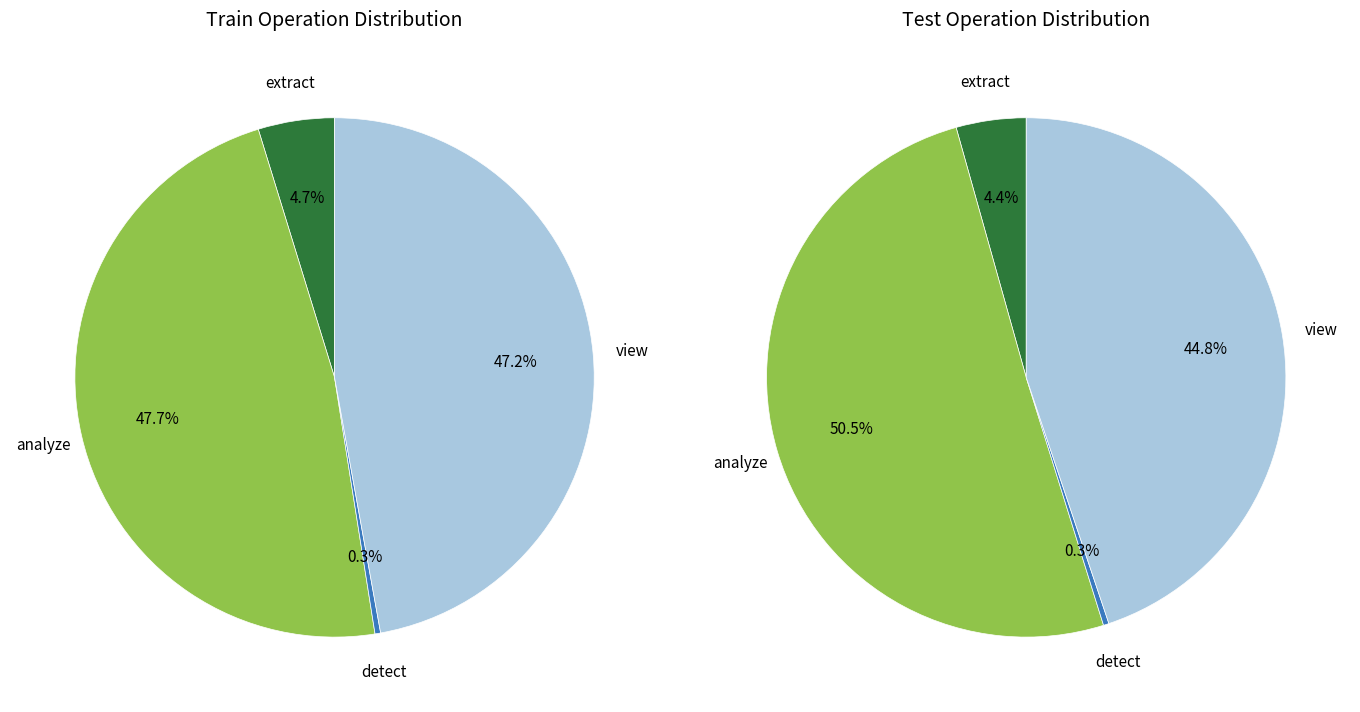

Between analyze and detect, which is larger?

analyze